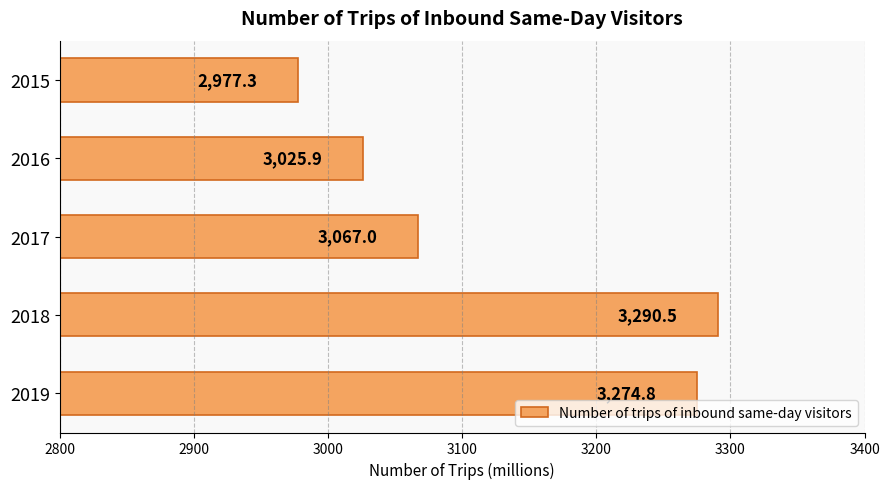

What is the sum of all values?

15635.5